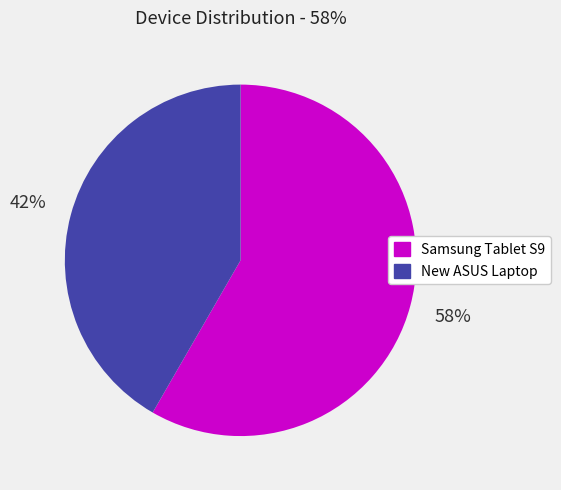

To the nearest percent, what is the average slice percentage?

50%